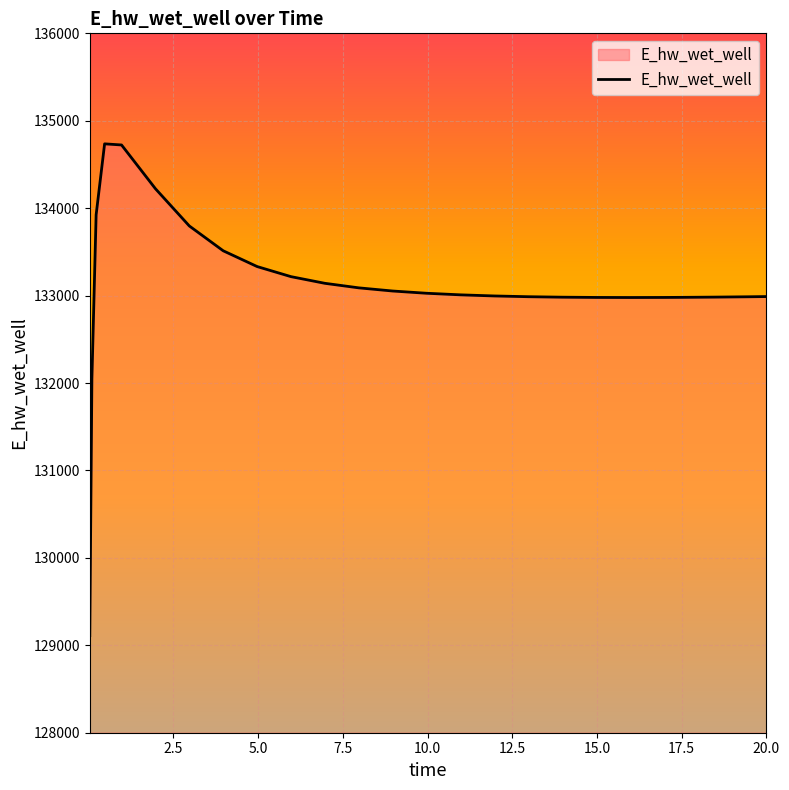

What is the difference between the maximum and minimum values?

5625.4